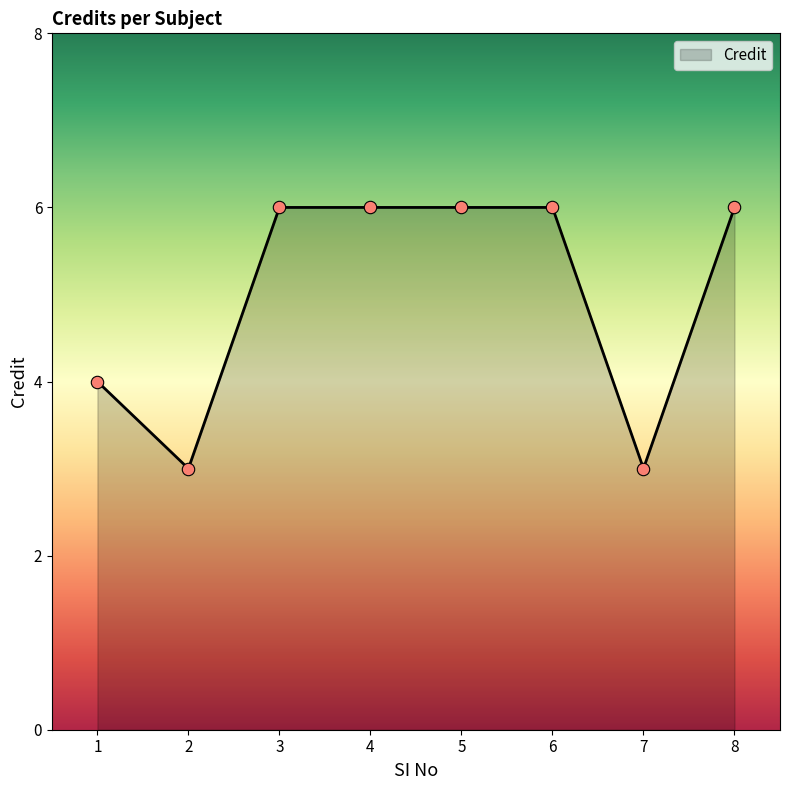

What is the ratio of the value at 4 to the value at 8?

1.0